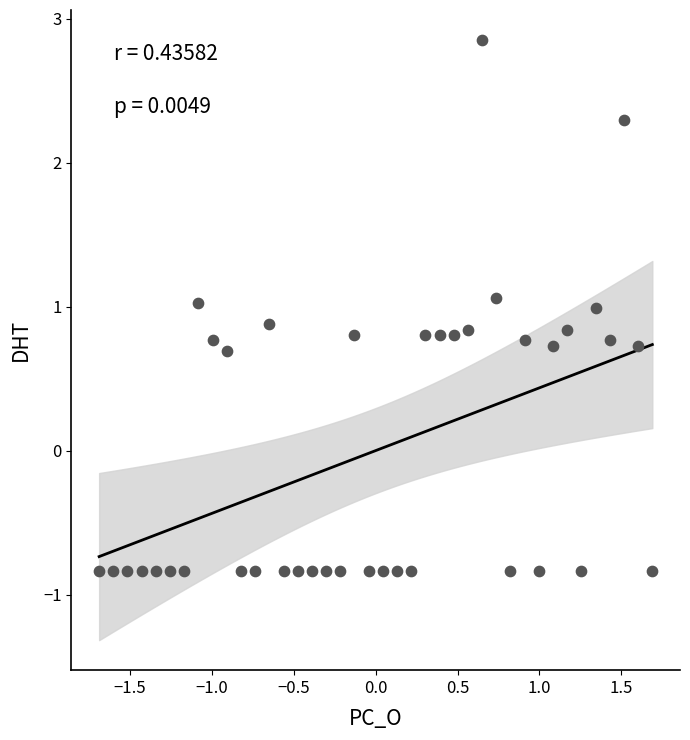

What is the range of X values (max minus min)?

3.4